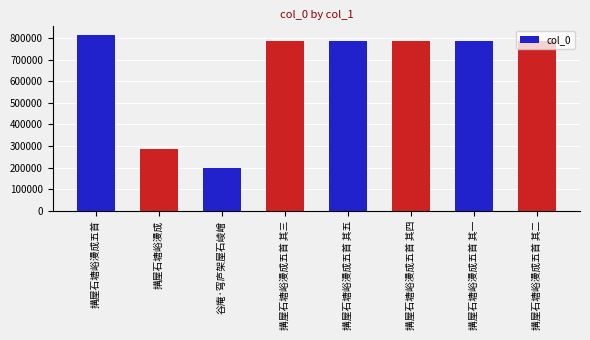

Is it true that the value at 搆屋石塘峪漫成五首 其一 is 784383?

True